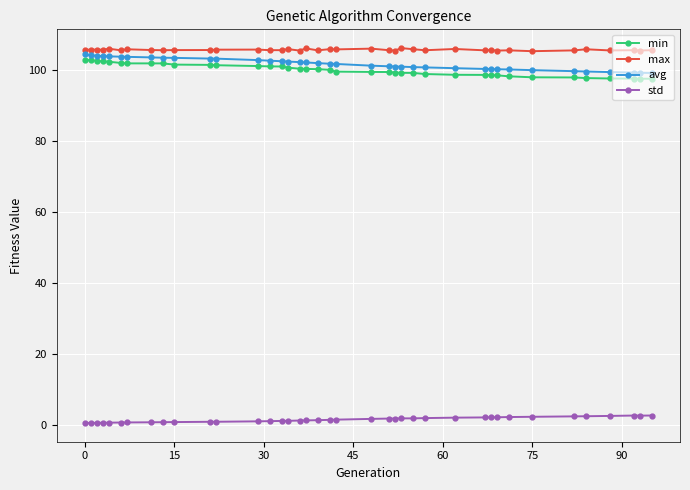

True or false: std has more than 0 interior local peaks.

True